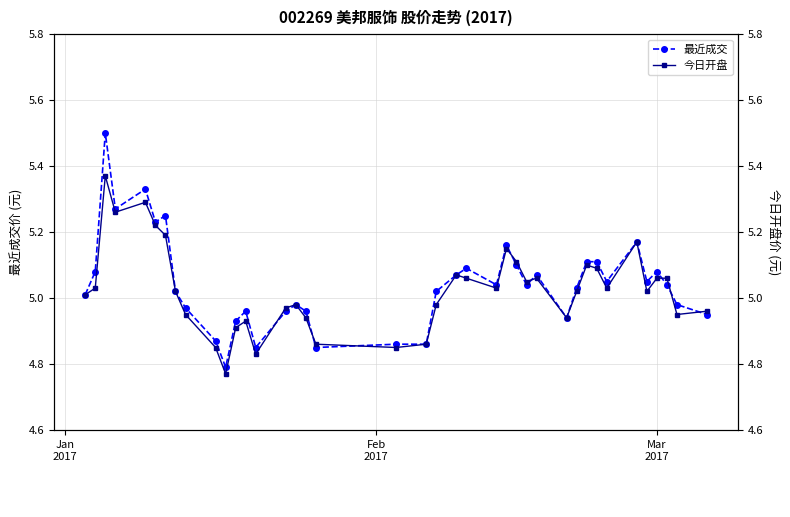

In 今日开盘, how many points are lower than both neighbors (excluding endpoints)?

10